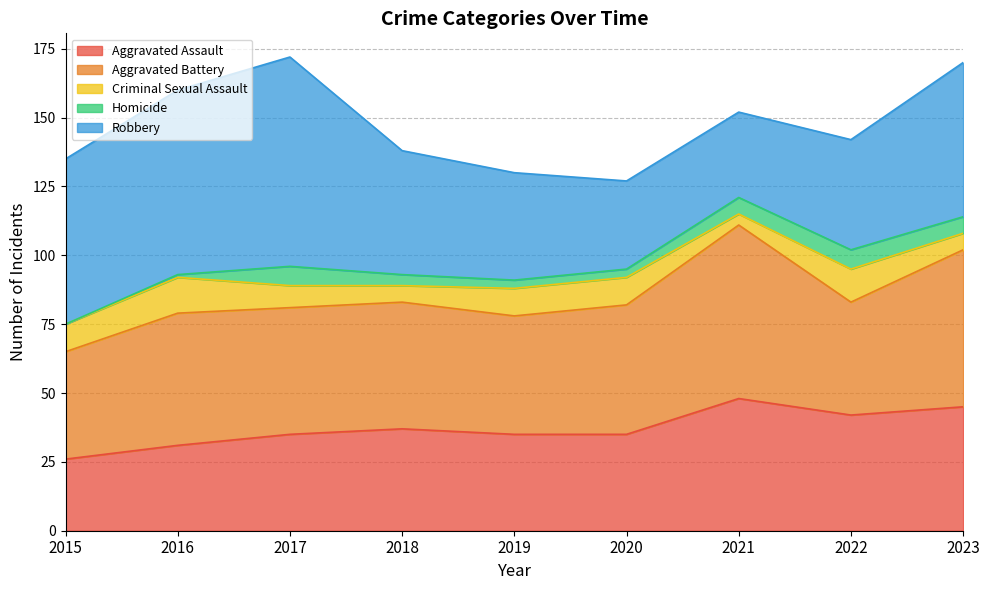

At which category does the chart reach its peak across all series?

2017